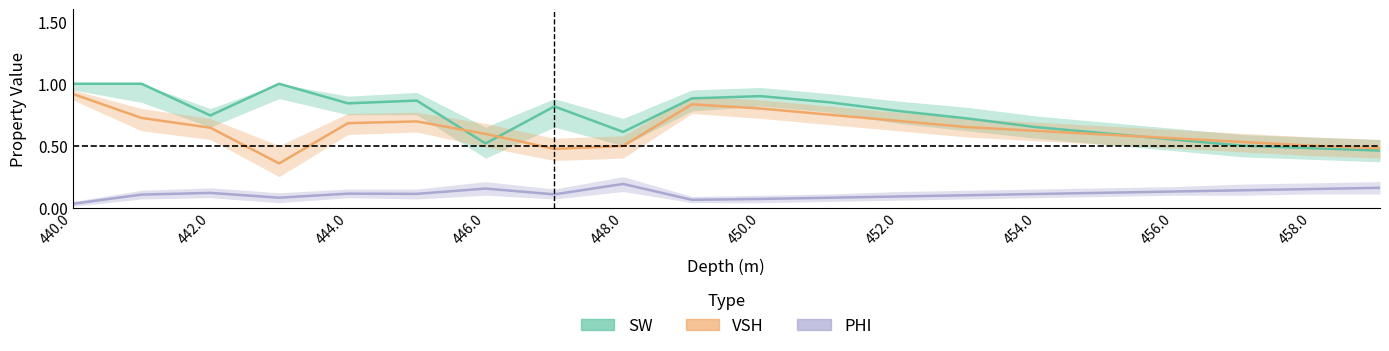

Which label corresponds to the largest value in the chart?

440.0